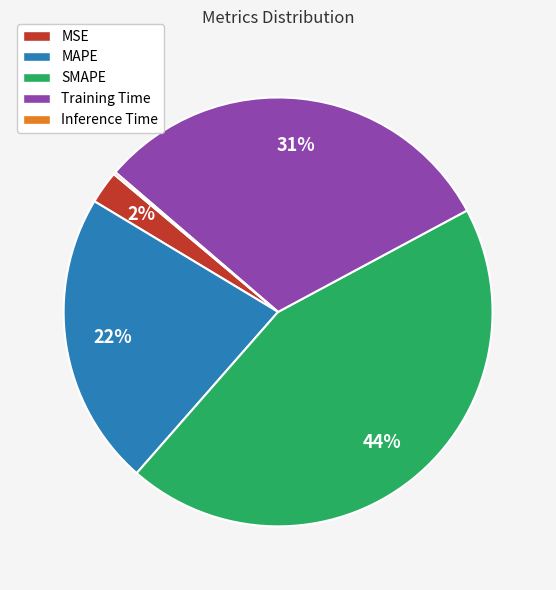

True or false: MAPE accounts for 22% of the total.

True